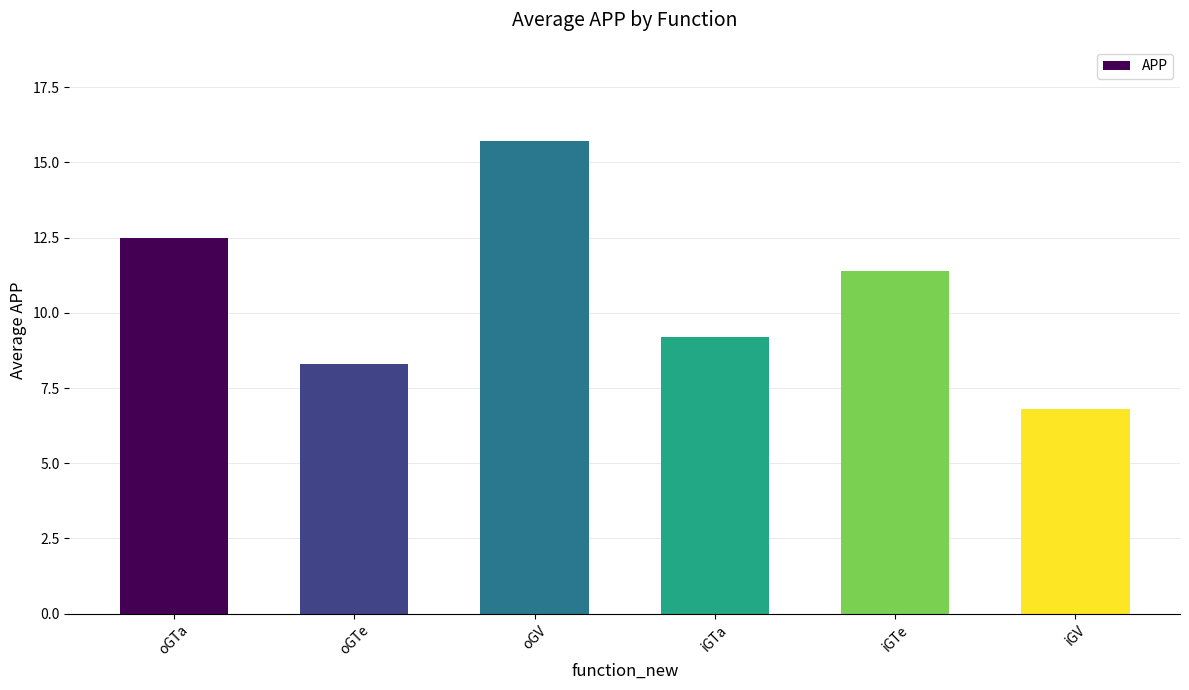

What is the label of the 1st bar from the right?

iGV